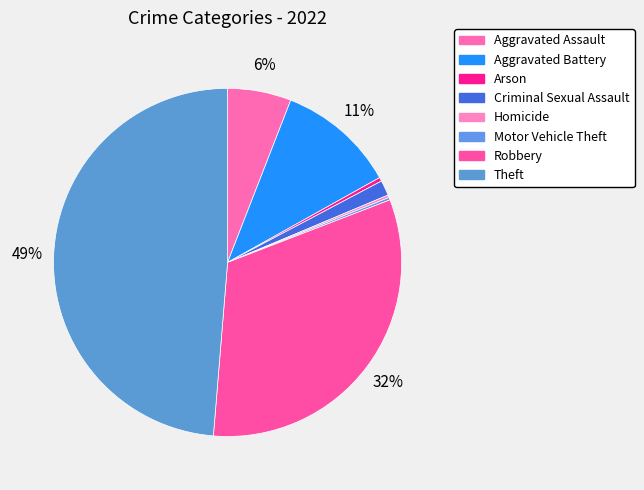

What is the smallest slice in the pie chart?

Homicide